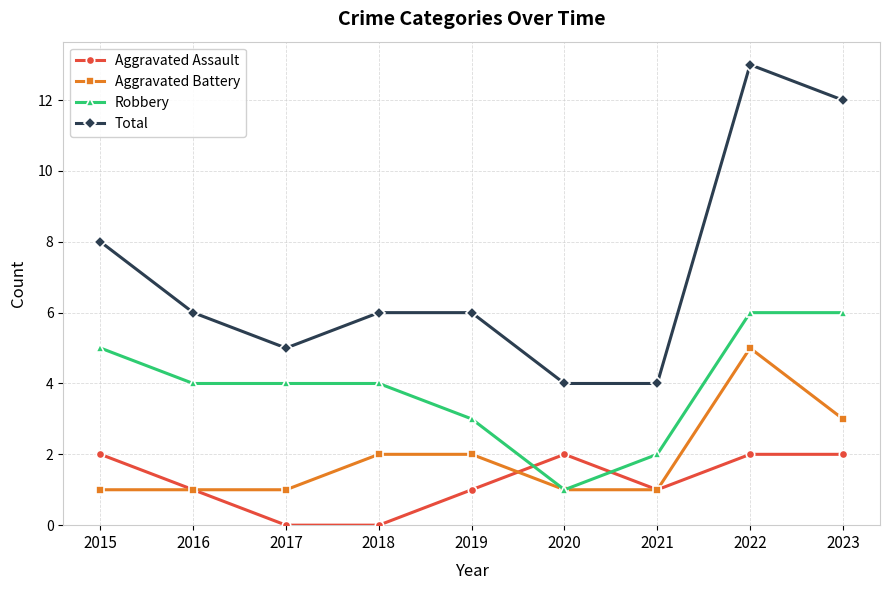

At which label is Total closest to 8?

2015